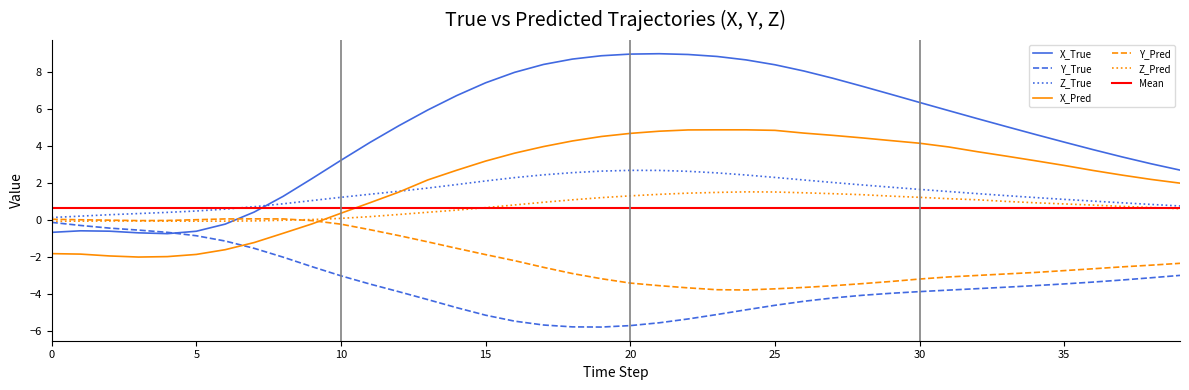

What is the value of the Y_True point at the 37th from the left?

-3.4